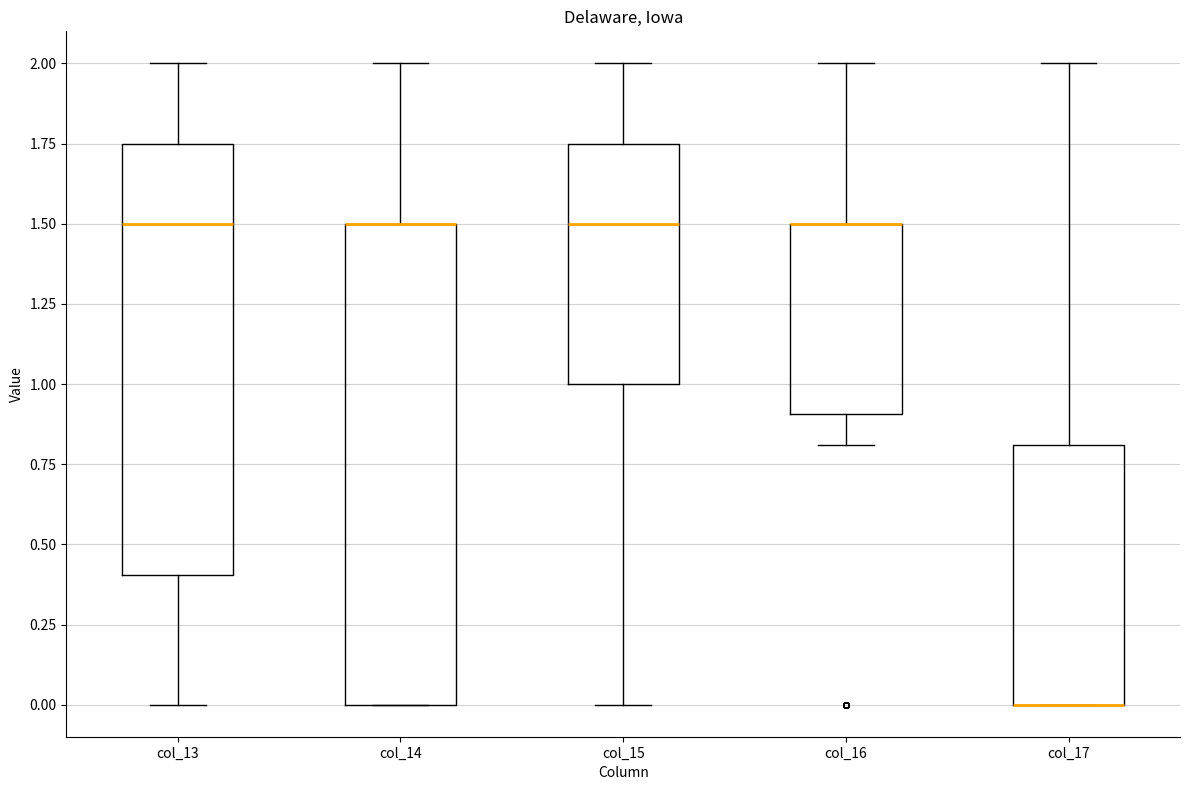

Where is the upper edge of the box for col_14 on the y-axis? The values are not printed on the chart, so give them approximately, as read against the axis.

1.50